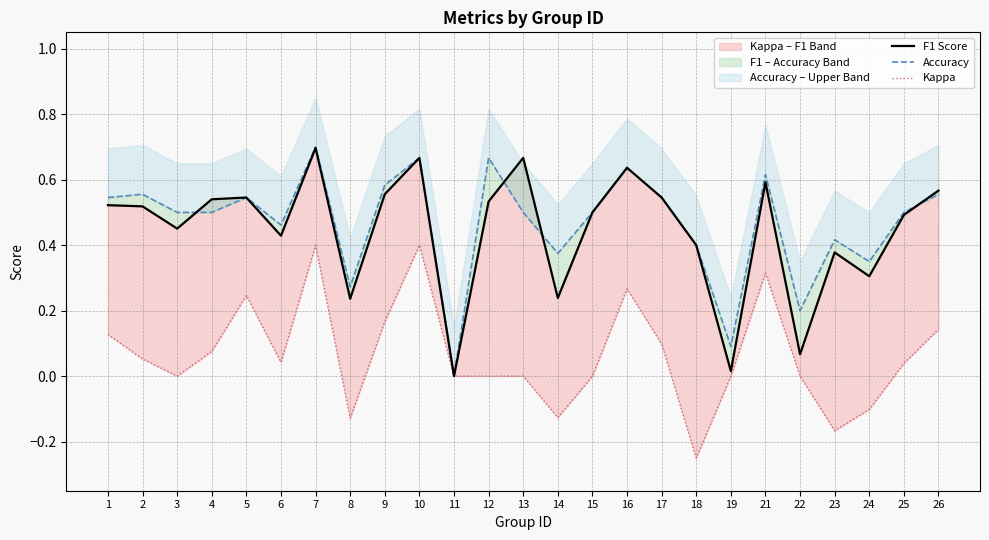

What is the approximate value of Accuracy at 25?

0.5